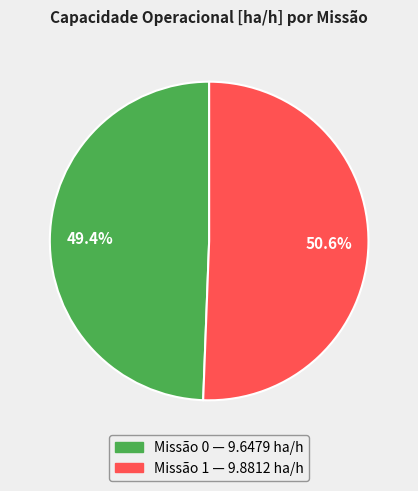

Is there a majority slice in this chart?

Yes